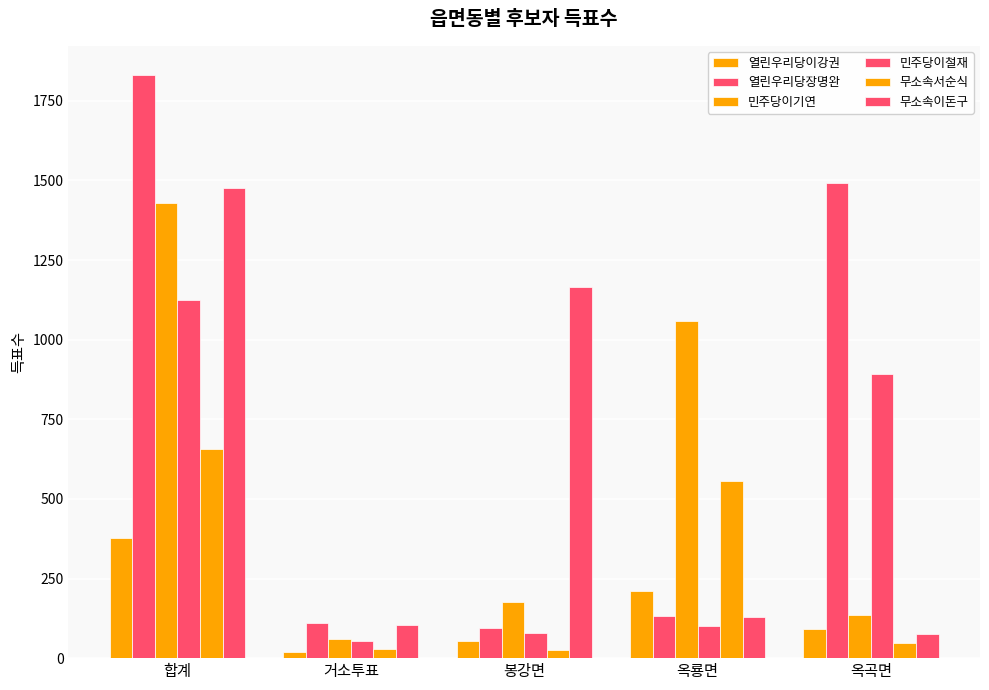

How many bars are there in each group?

6